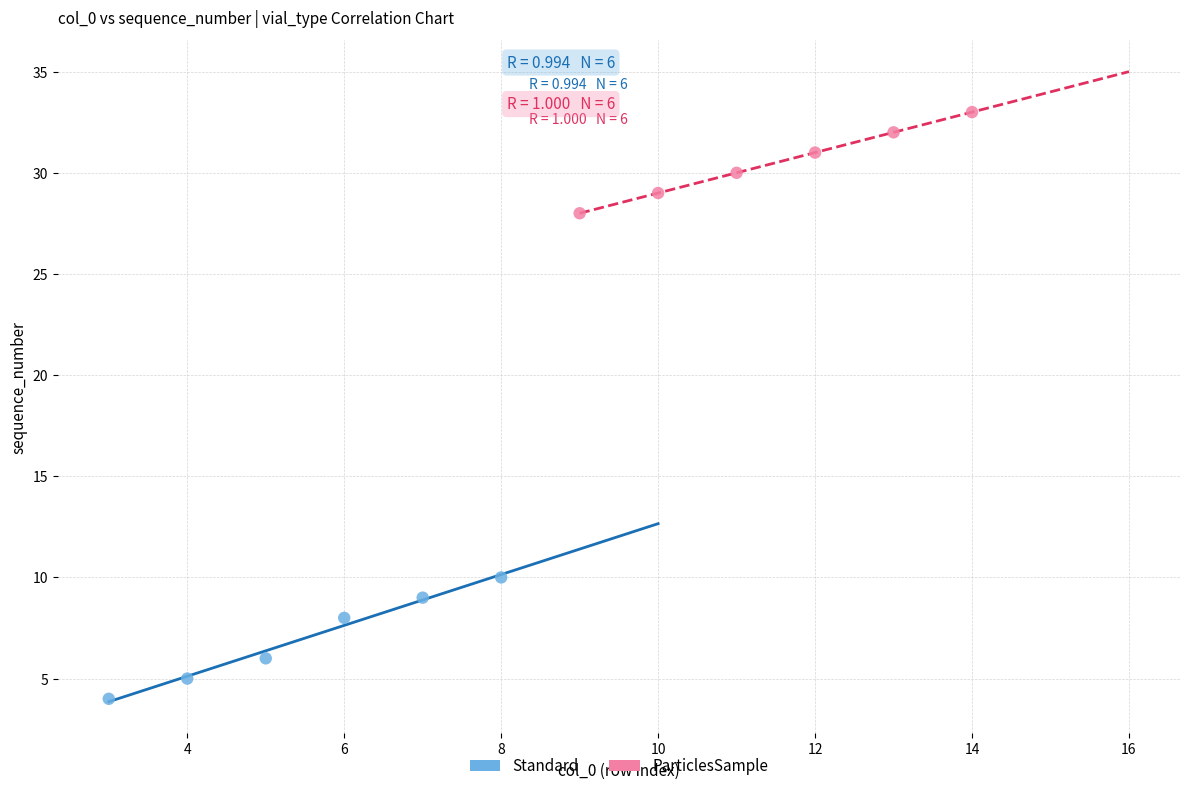

Which series has the largest Y range (max minus min)?

Standard